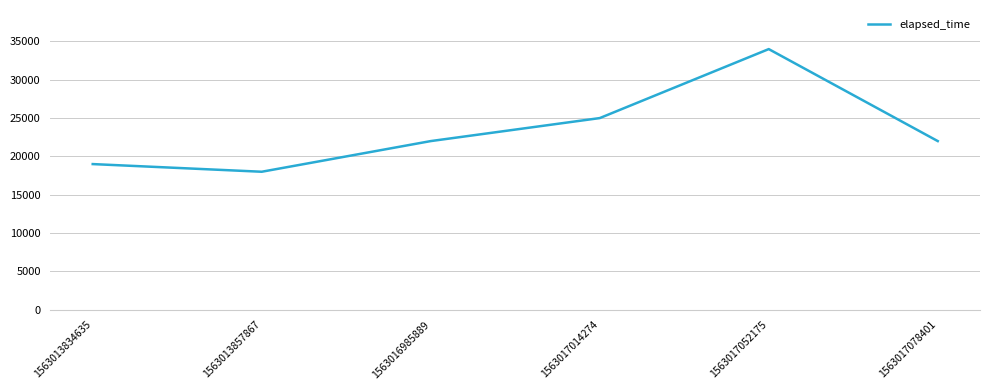

What is the sum of all values?

140000